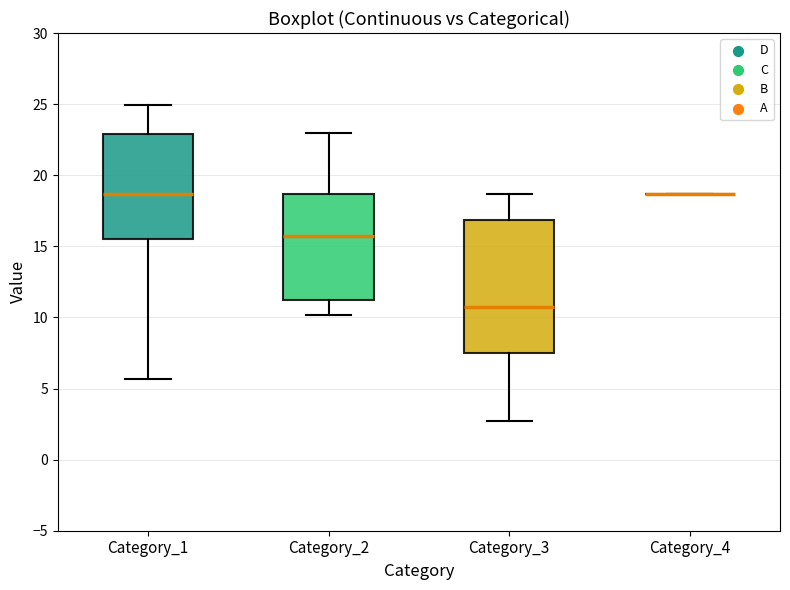

Reading left to right, read every box against the y-axis: the position of its median line, the range the box covers, and the ends of its whiskers. The values are not printed on the chart, so give them approximately, as read against the axis.

Category_1: median 18.5, box 15.5 to 23.0, whiskers 5.5 to 25.0
Category_2: median 15.5, box 11.5 to 18.5, whiskers 10.0 to 23.0
Category_3: median 10.5, box 7.5 to 17.0, whiskers 2.5 to 18.5
Category_4: box collapsed to a line at 18.5, whiskers 18.5 to 18.5